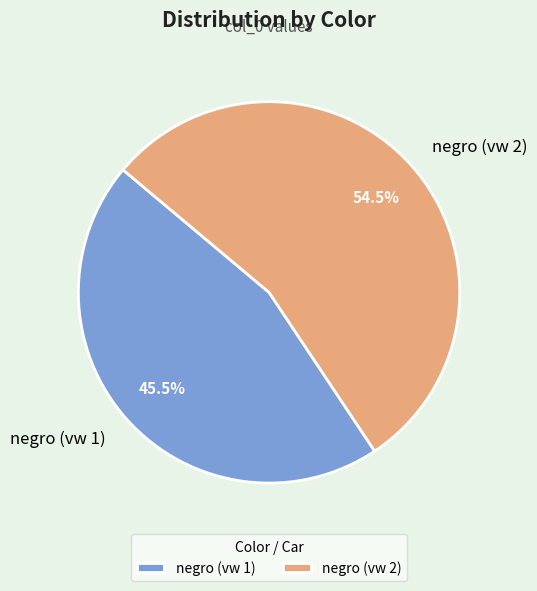

What percentage do negro (vw 2) and negro (vw 1) together represent?

100.0%